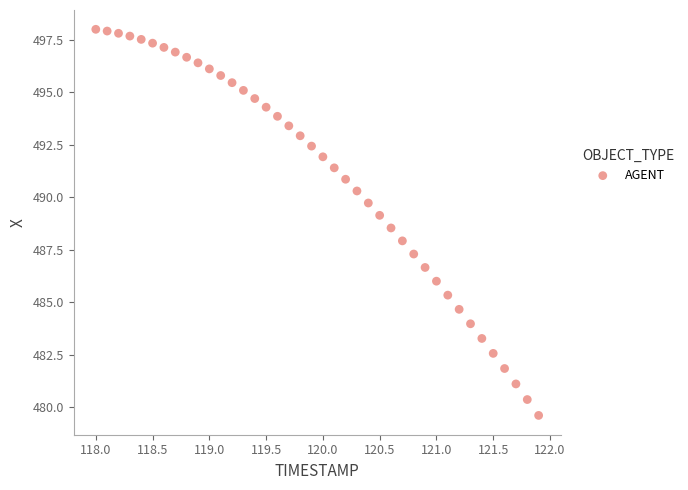

What is the range of Y values (max minus min)?

18.4